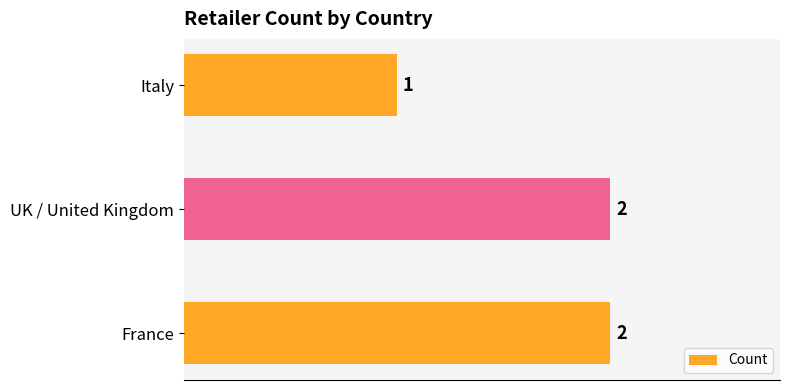

True or false: the data shows 2 at UK / United Kingdom.

True